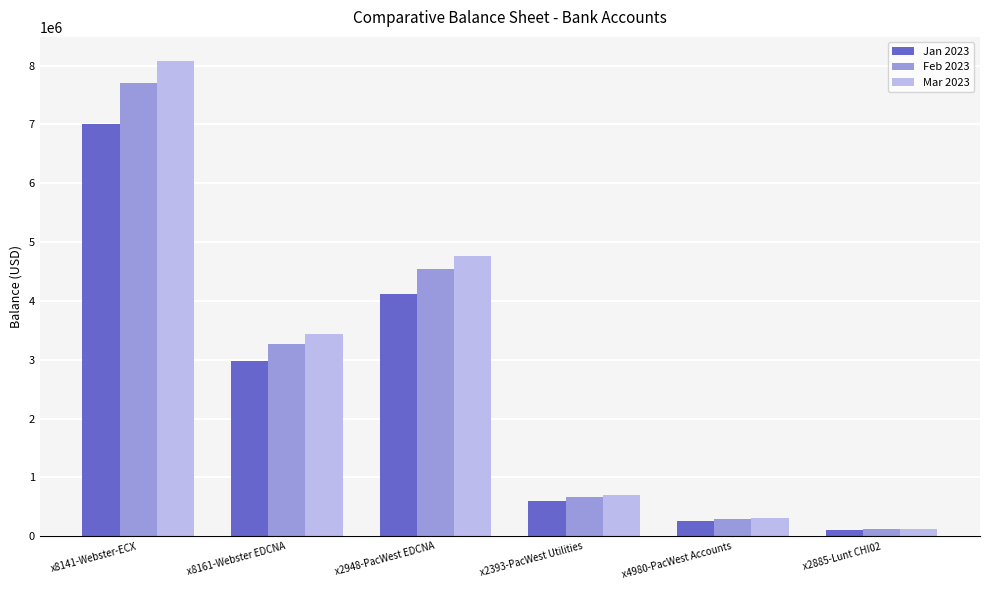

What is the minimum value for Feb 2023?

121348.3